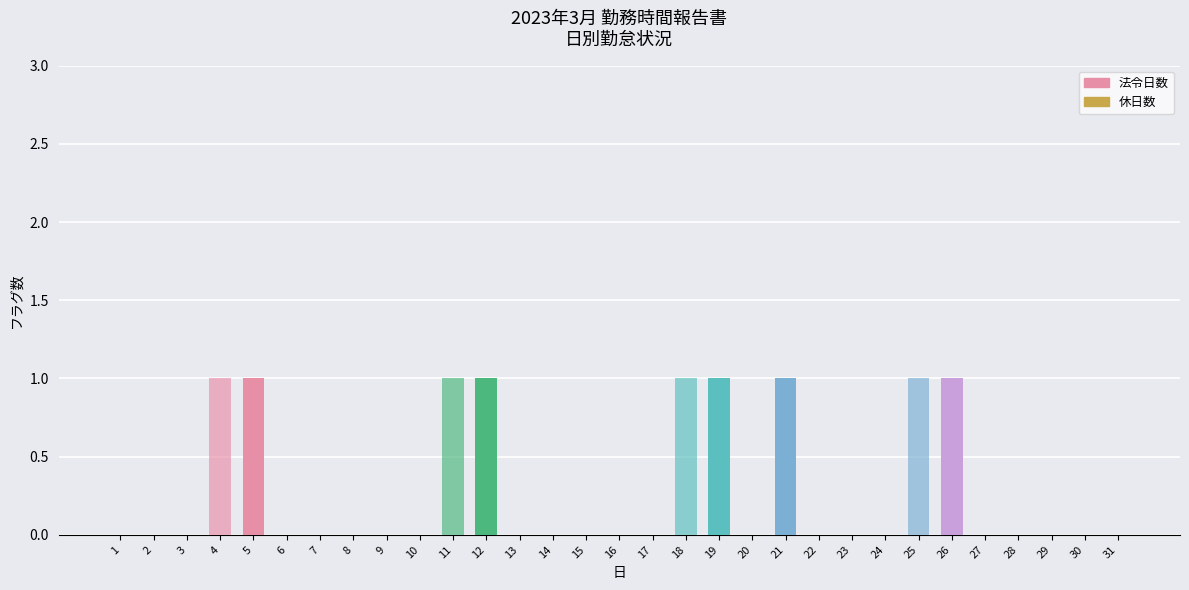

Does the chart contain stacked bars?

Yes